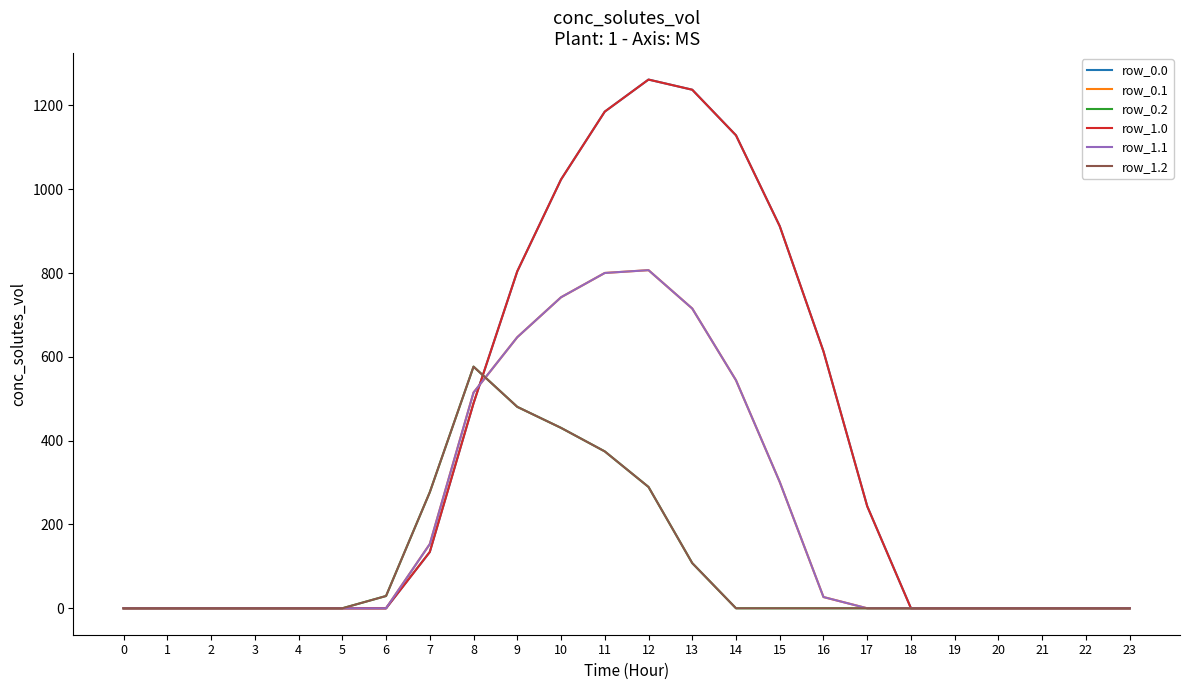

At how many categories does at least one series exceed 1172?

3